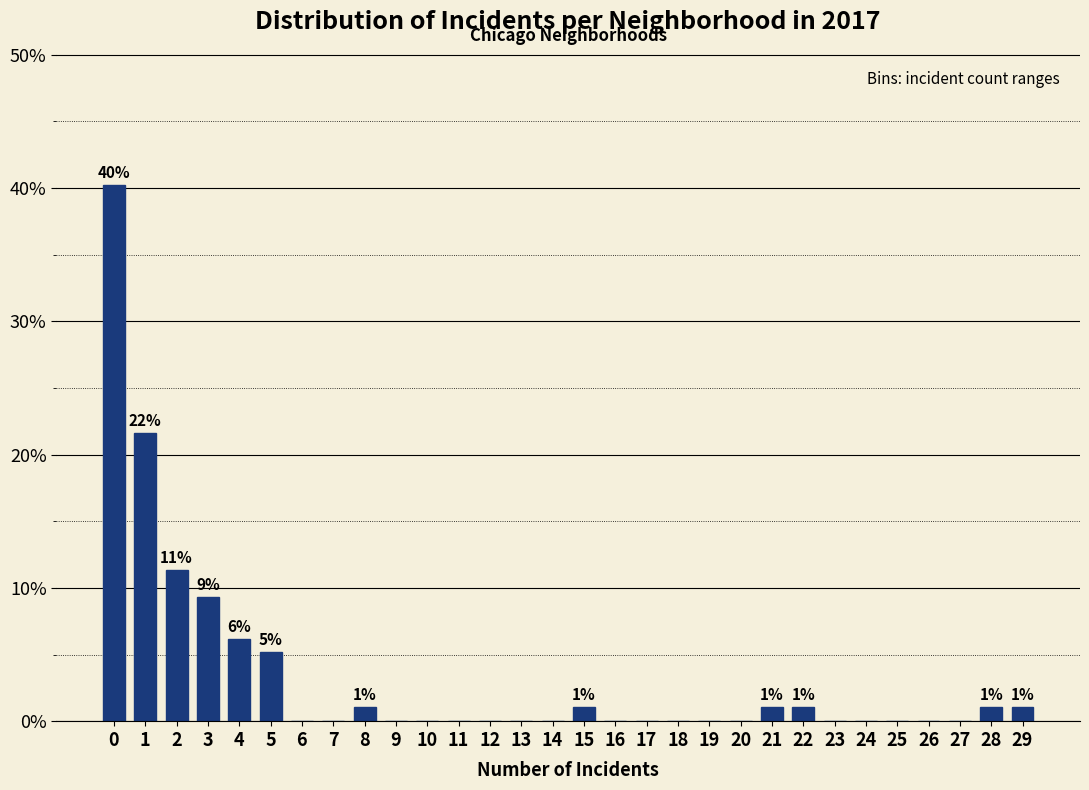

Reading left to right, transcribe all the data shown in this chart.

0=40.2	1=21.6	2=11.3	3=9.3	4=6.2	5=5.2	6=0.0	7=0.0	8=1.0	9=0.0	10=0.0	11=0.0	12=0.0	13=0.0	14=0.0	15=1.0	16=0.0	17=0.0	18=0.0	19=0.0	20=0.0	21=1.0	22=1.0	23=0.0	24=0.0	25=0.0	26=0.0	27=0.0	28=1.0	29=1.0